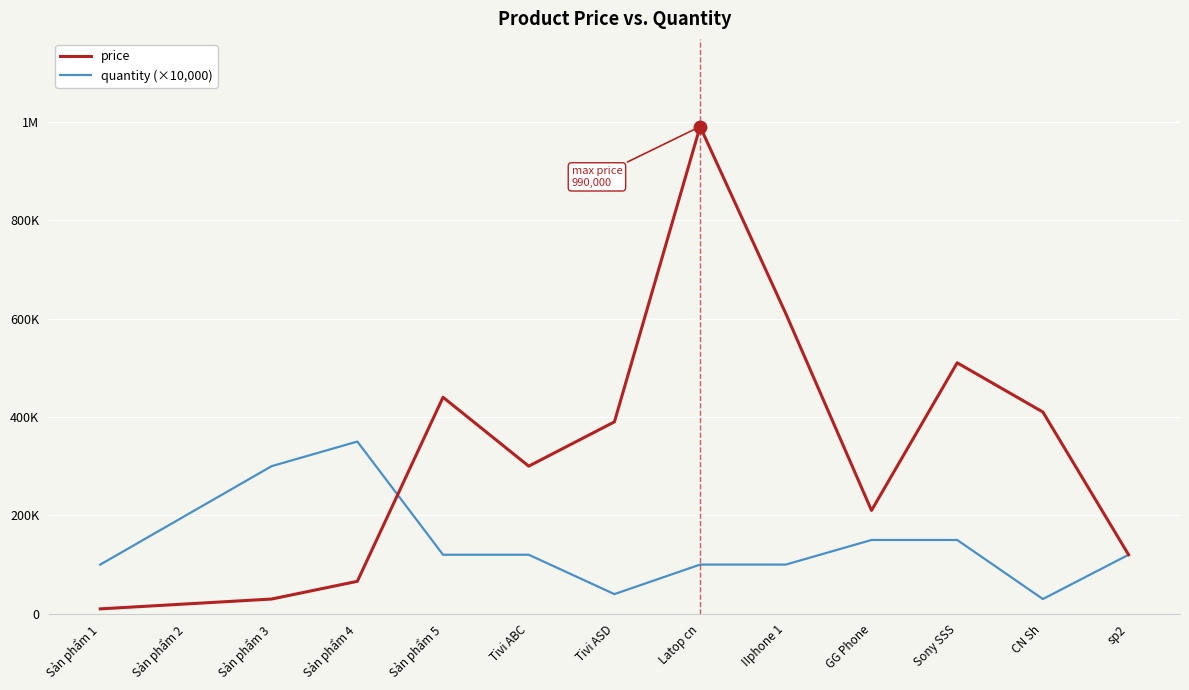

Reading left to right, list all the values displayed in this chart.

price: 10000	20000	30000	66000	440000	300000	390000	990000	610000	210000	510000	410000	120000
quantity (×10,000): 100000	200000	300000	350000	120000	120000	40000	100000	100000	150000	150000	30000	120000